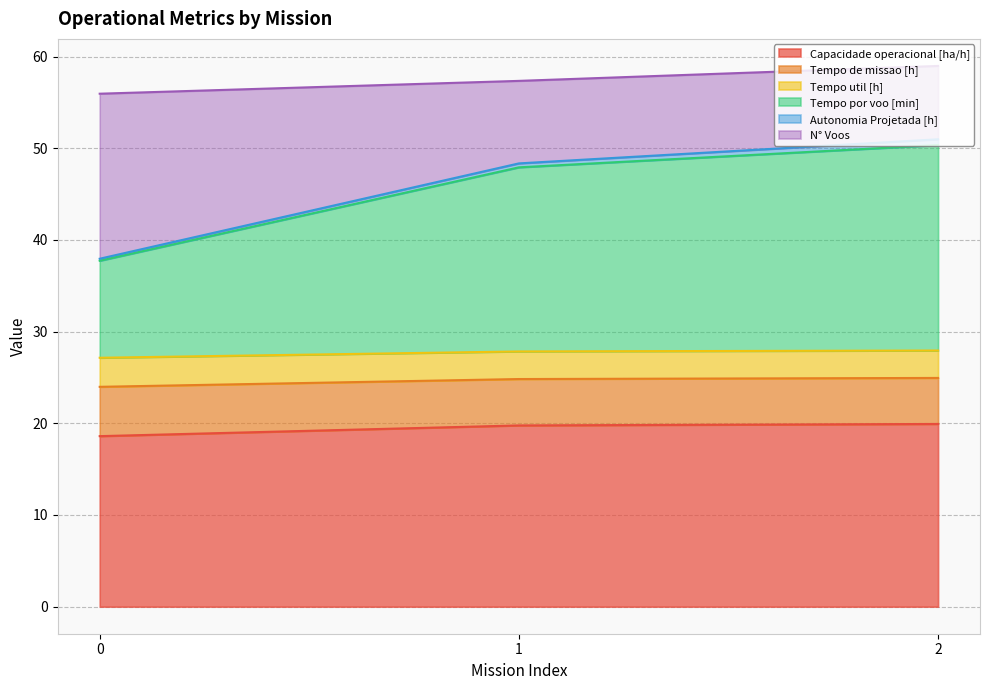

Count the number of categories in the chart.

3